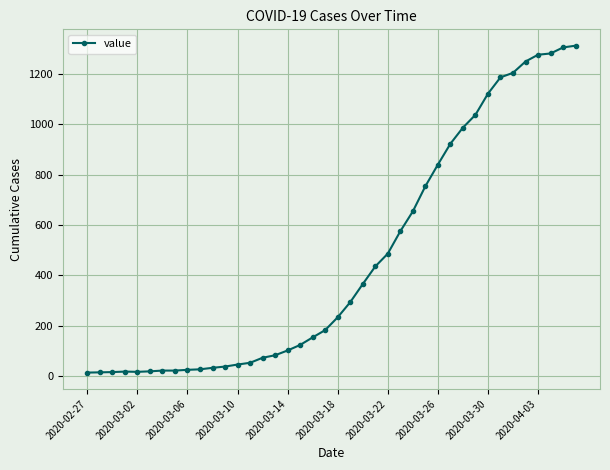

What is the maximum value shown in the chart?

1313